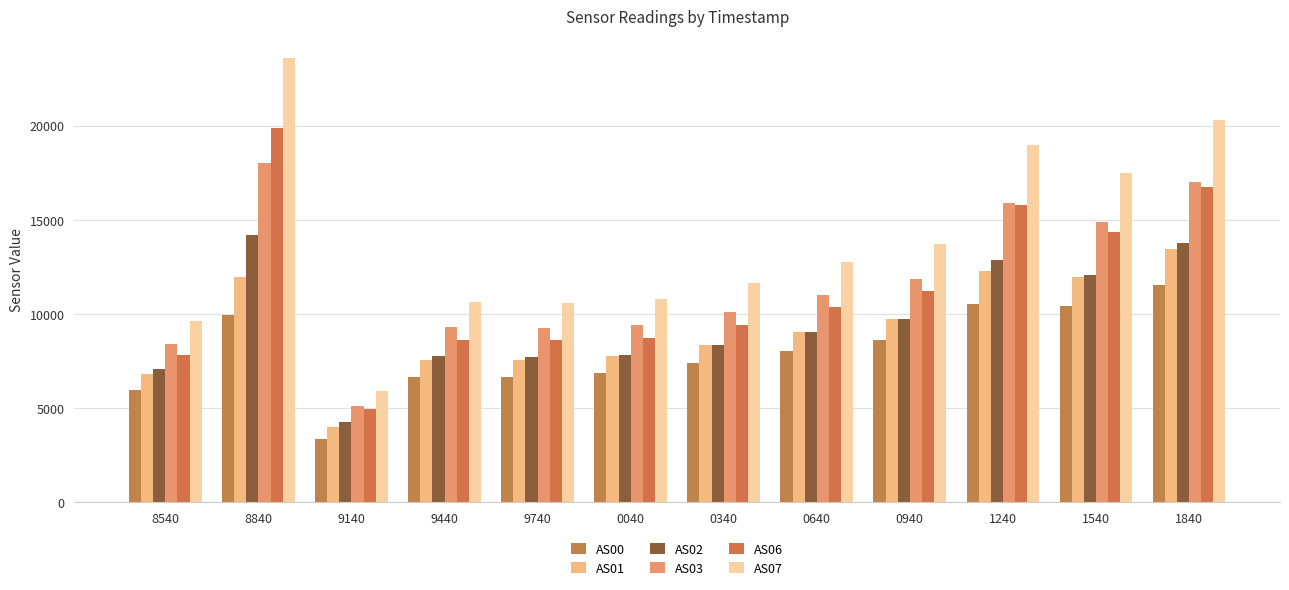

What is the greatest value displayed?

23568